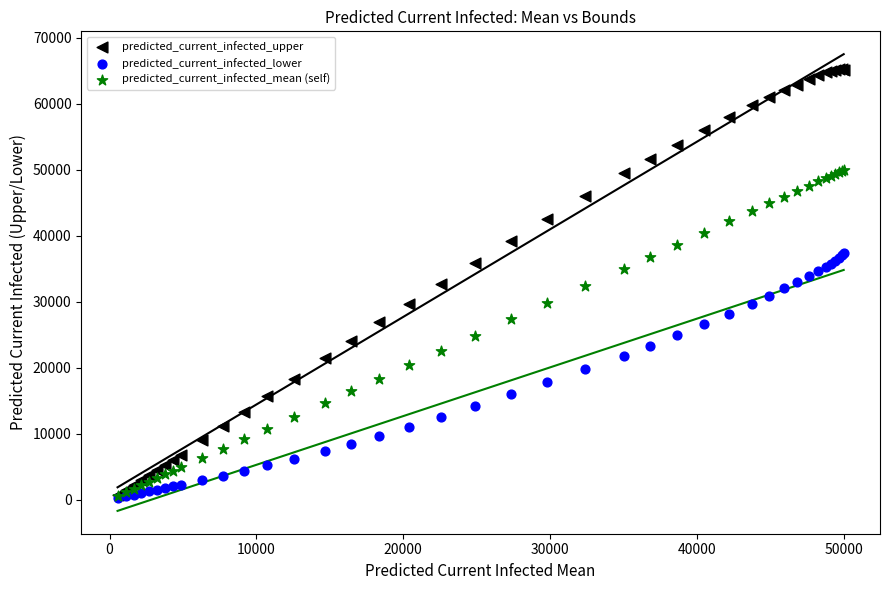

What are all the series names shown in the legend?

predicted_current_infected_upper, predicted_current_infected_lower, predicted_current_infected_mean (self)